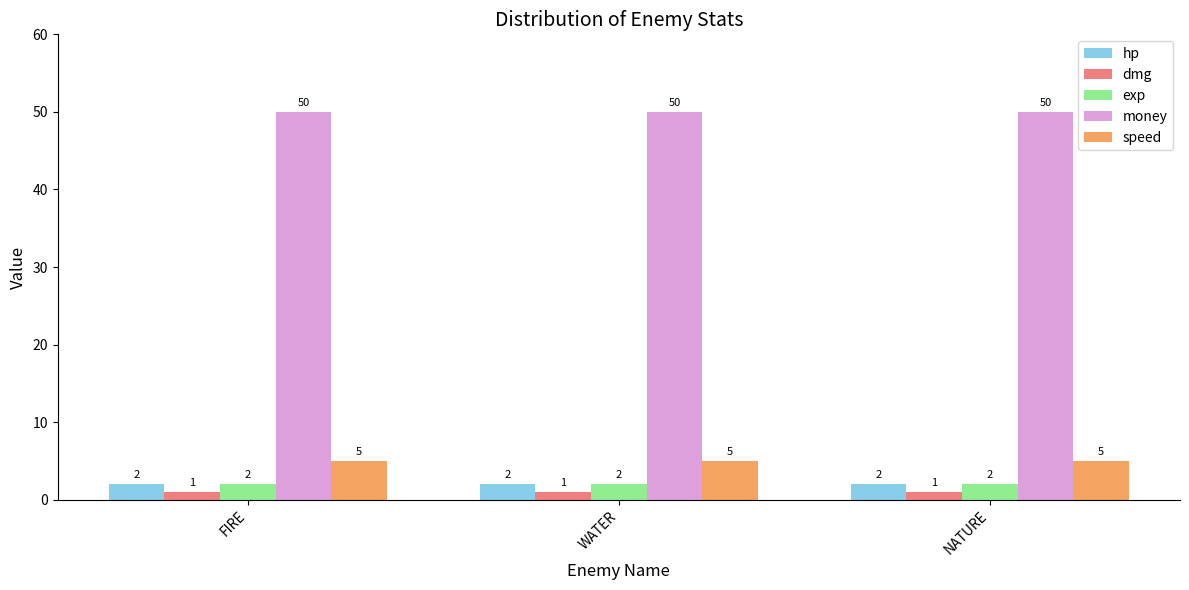

Is the value of exp at FIRE greater than the value of dmg at NATURE?

Yes